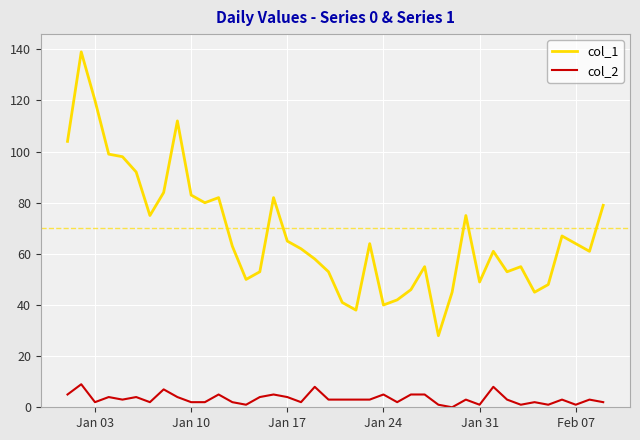

True or false: col_2 and col_1 intersect in this chart.

False